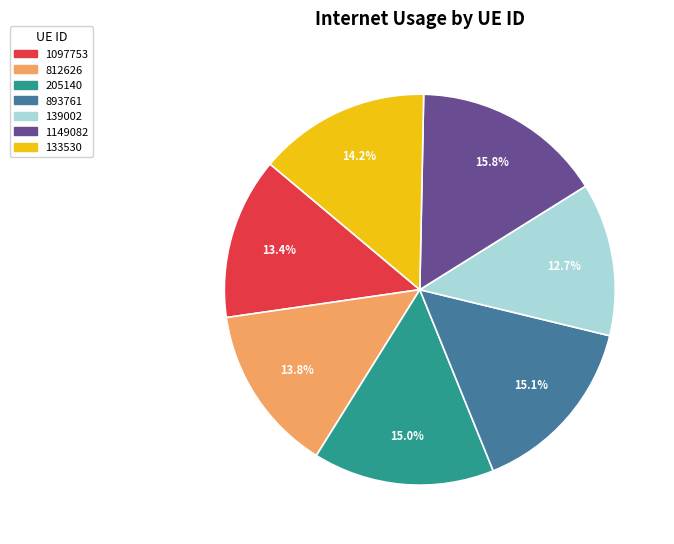

Does 1149082 account for over 50% of the chart?

No